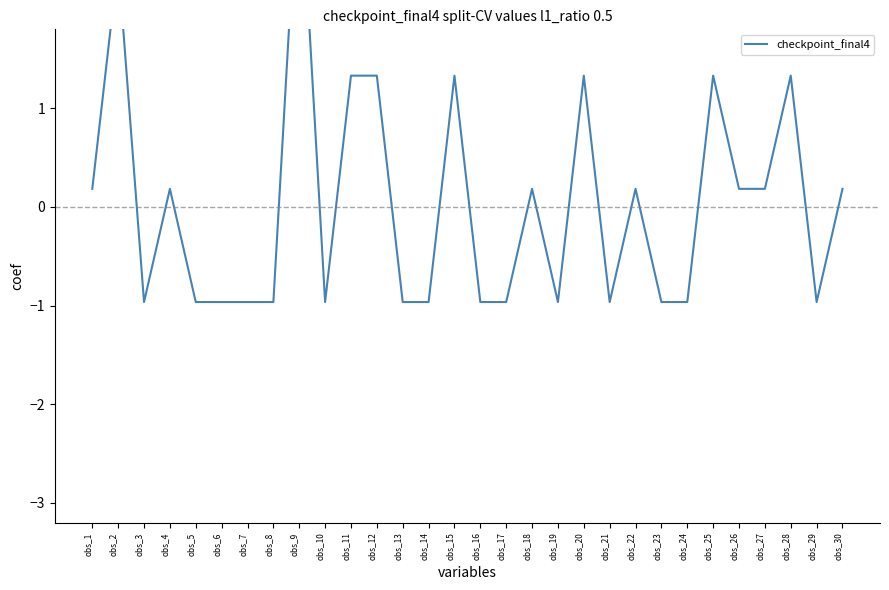

The value at obs_3 is -0.3. True or false?

False